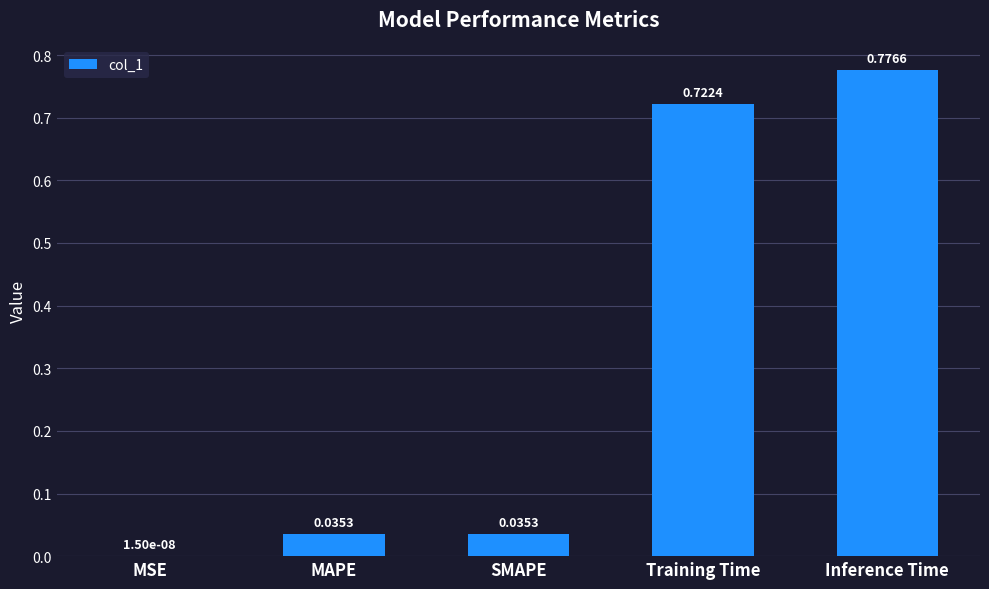

Which has a higher value, Training Time or SMAPE?

Training Time